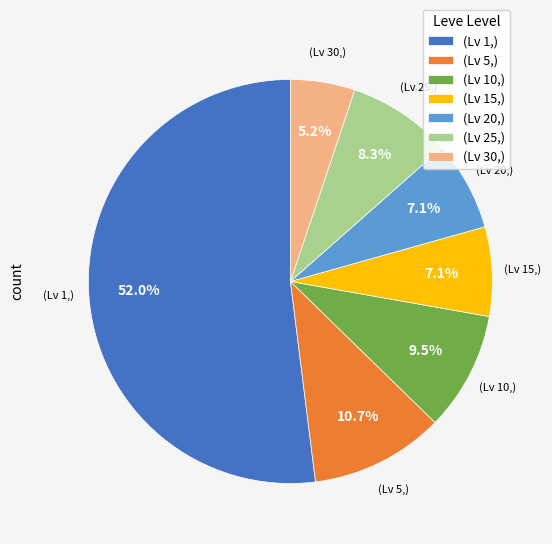

Is there any slice that represents more than half of the pie?

Yes